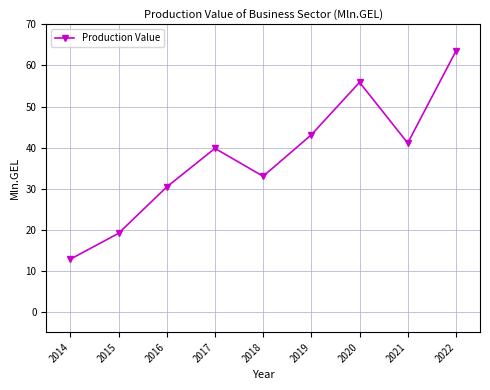

What is the greatest value displayed?

63.5